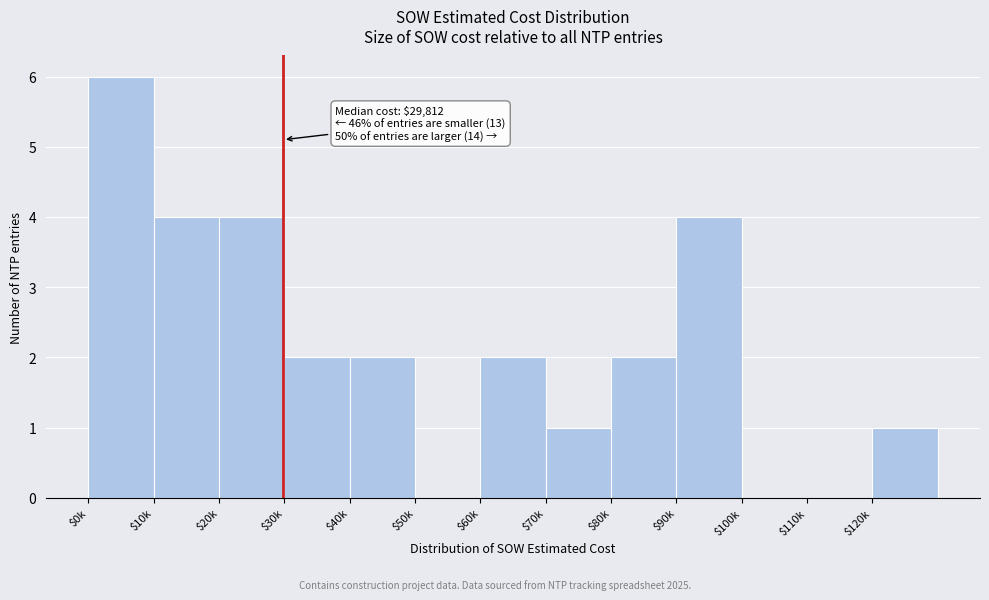

Which category has the highest value across all series?

$0k